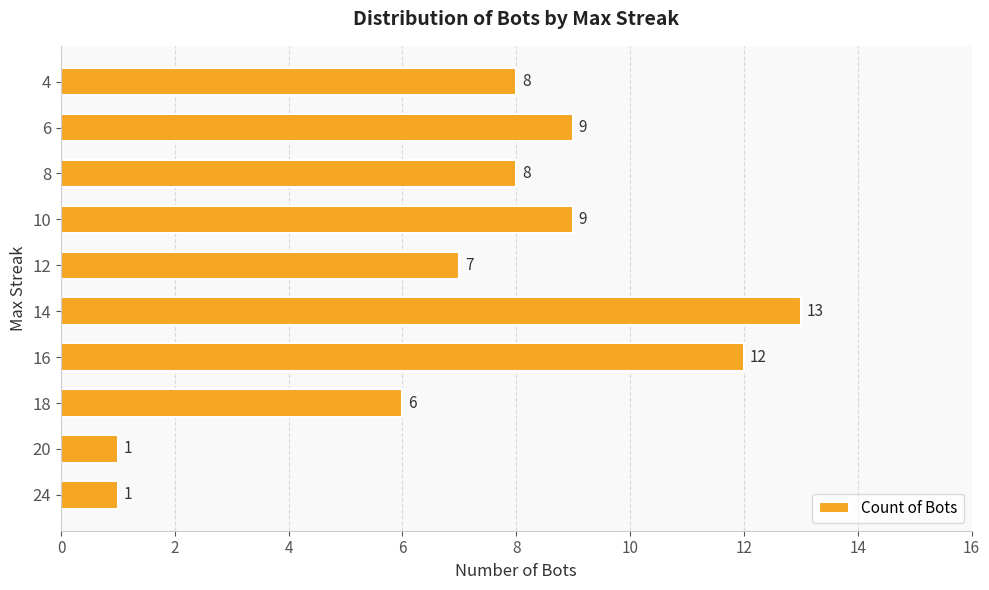

What is the change in value from 20 to 14?

+12